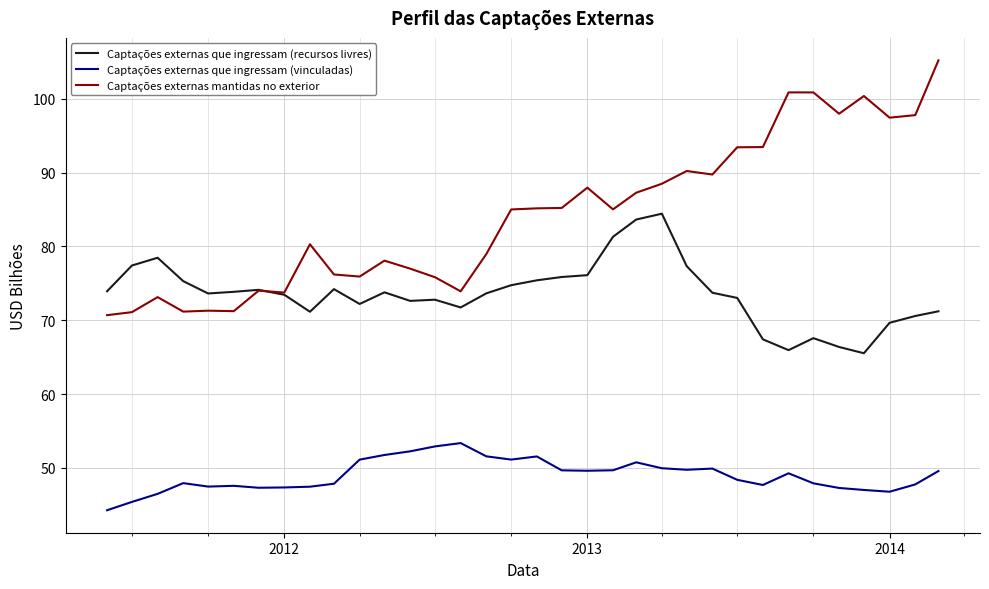

True or false: Captações externas que ingressam (vinculadas) and Captações externas mantidas no exterior cross at least once.

False